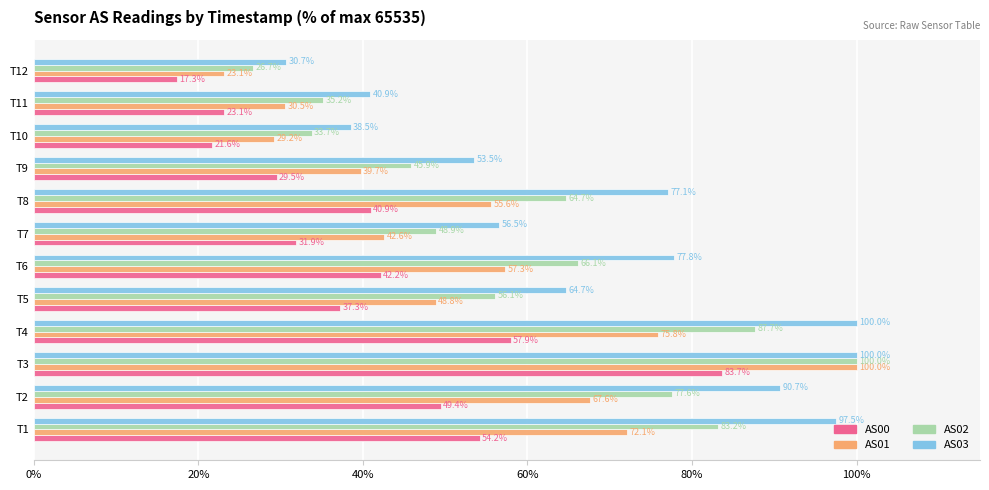

Where is AS02 nearest to the value 63?

T8